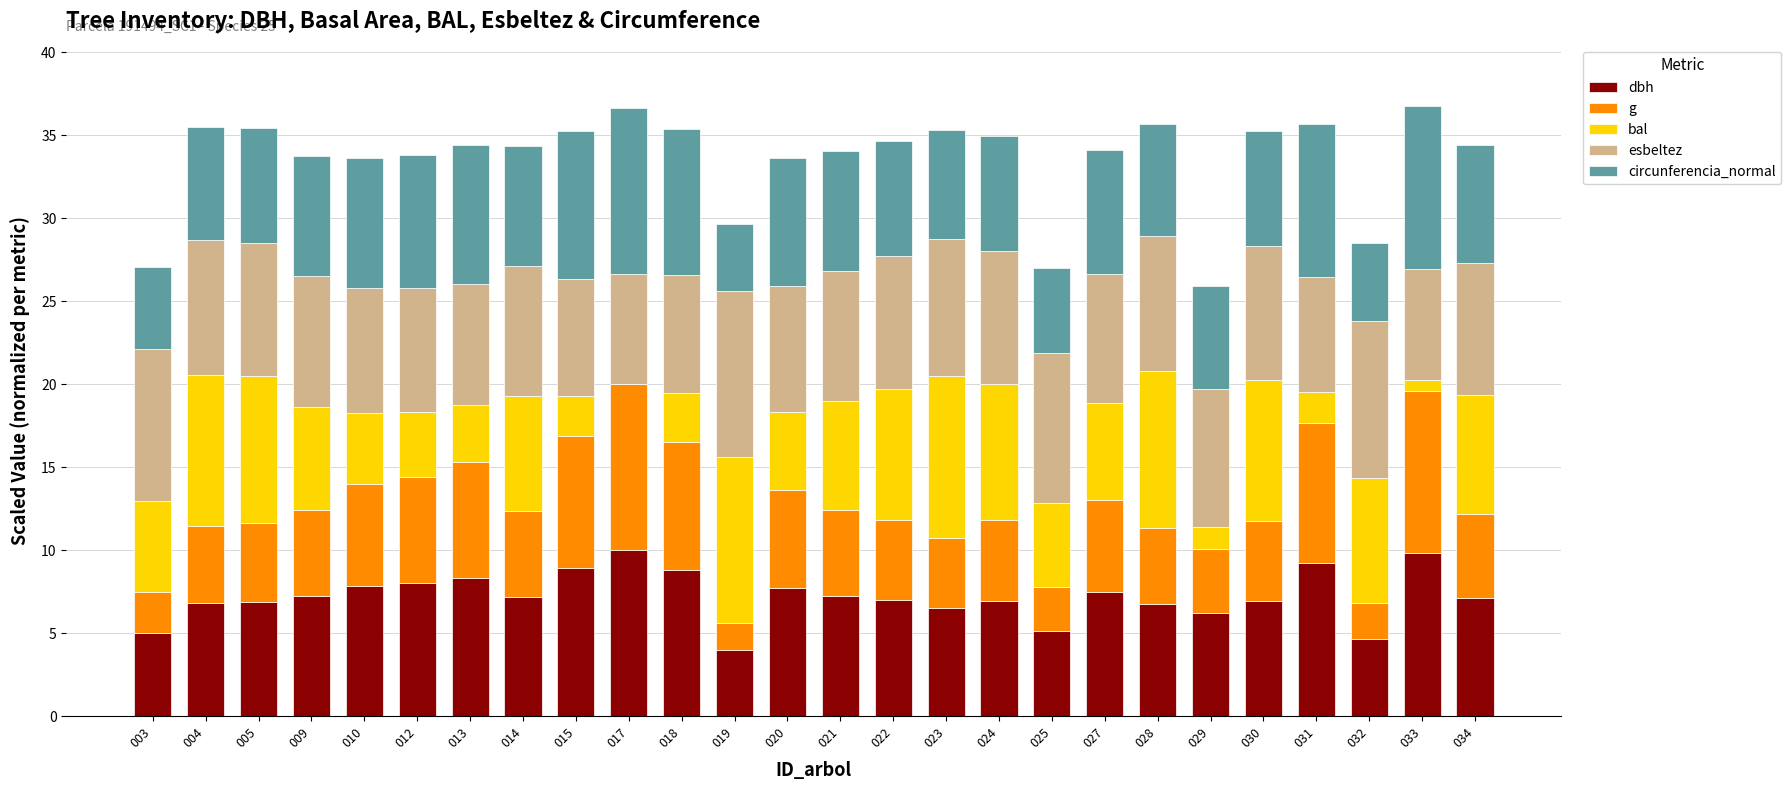

What is the total value across all series at 031?

35.7